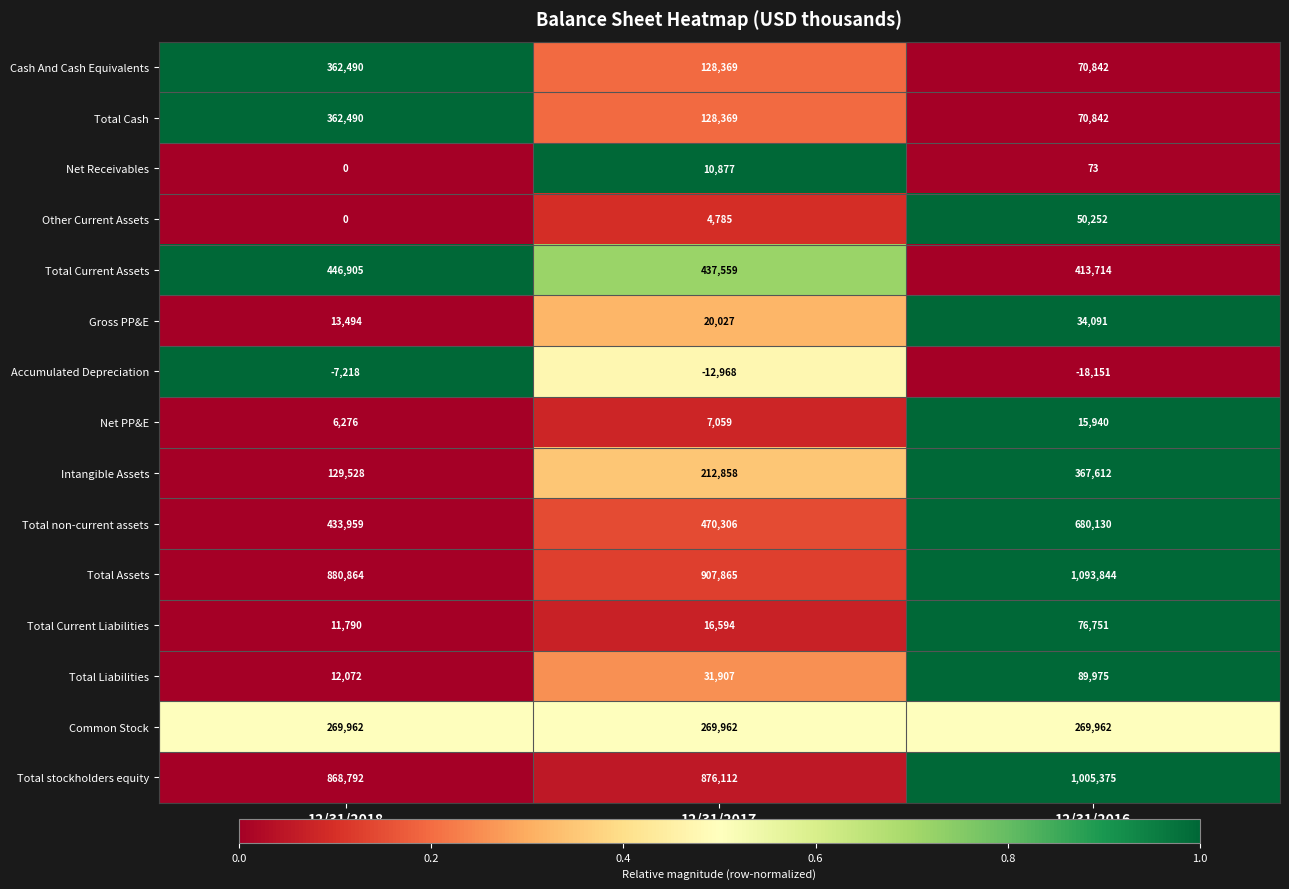

Read the Net PP&E value at 12/31/2016, to the nearest 50.

15950